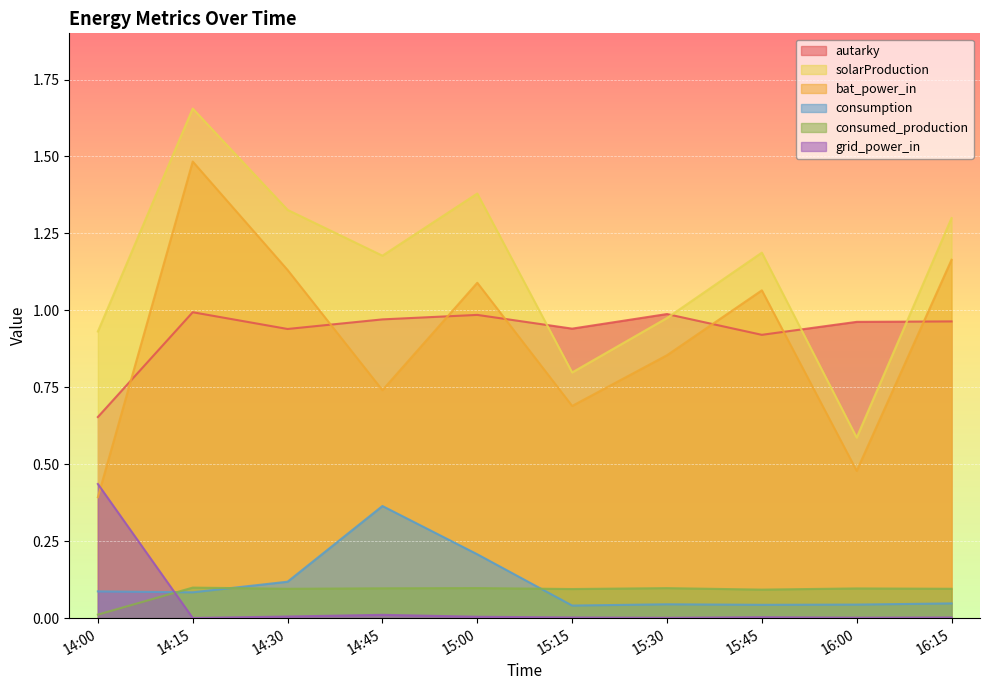

What are all the series names shown in the legend?

autarky, solarProduction, bat_power_in, consumption, consumed_production, grid_power_in